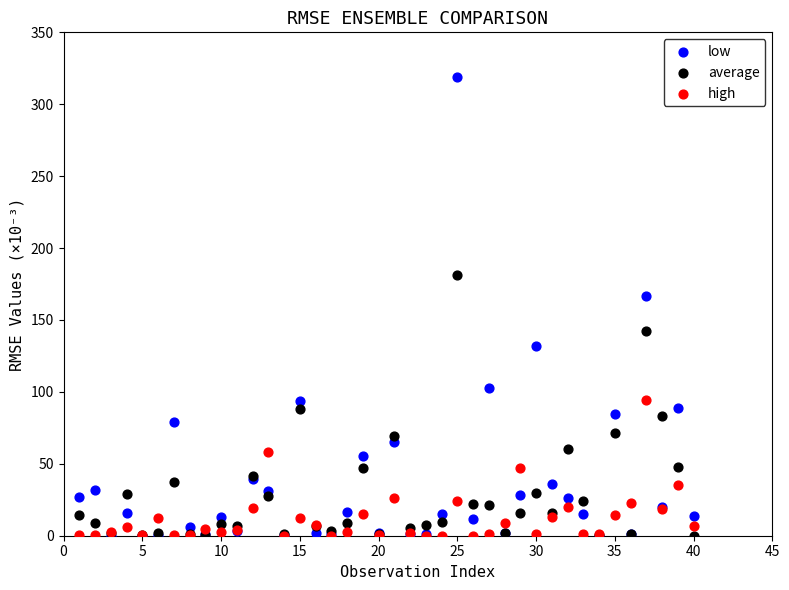

In the low series, what Y value is closest to 159?

166.4